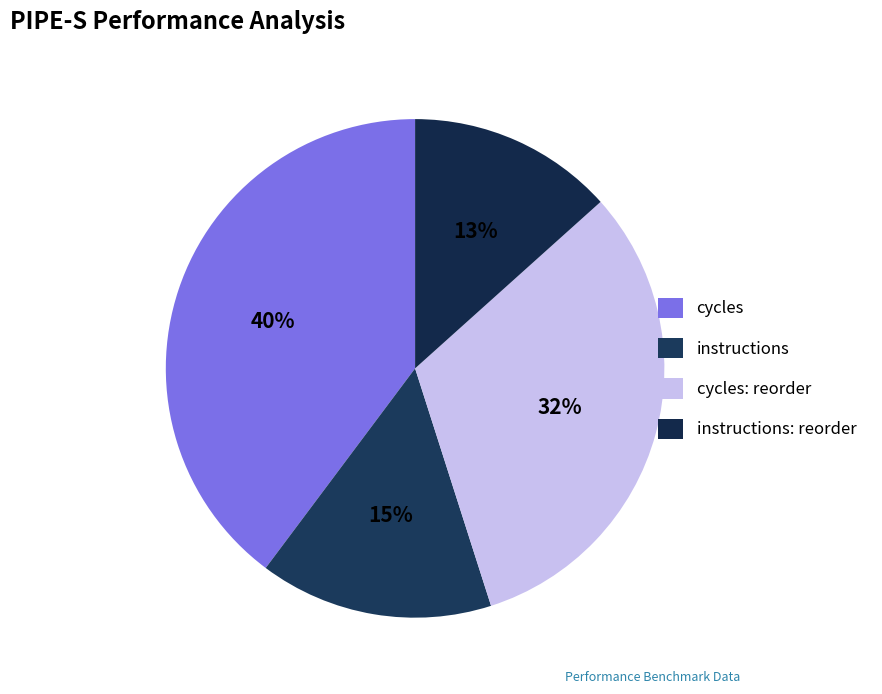

Which slice is the largest?

cycles